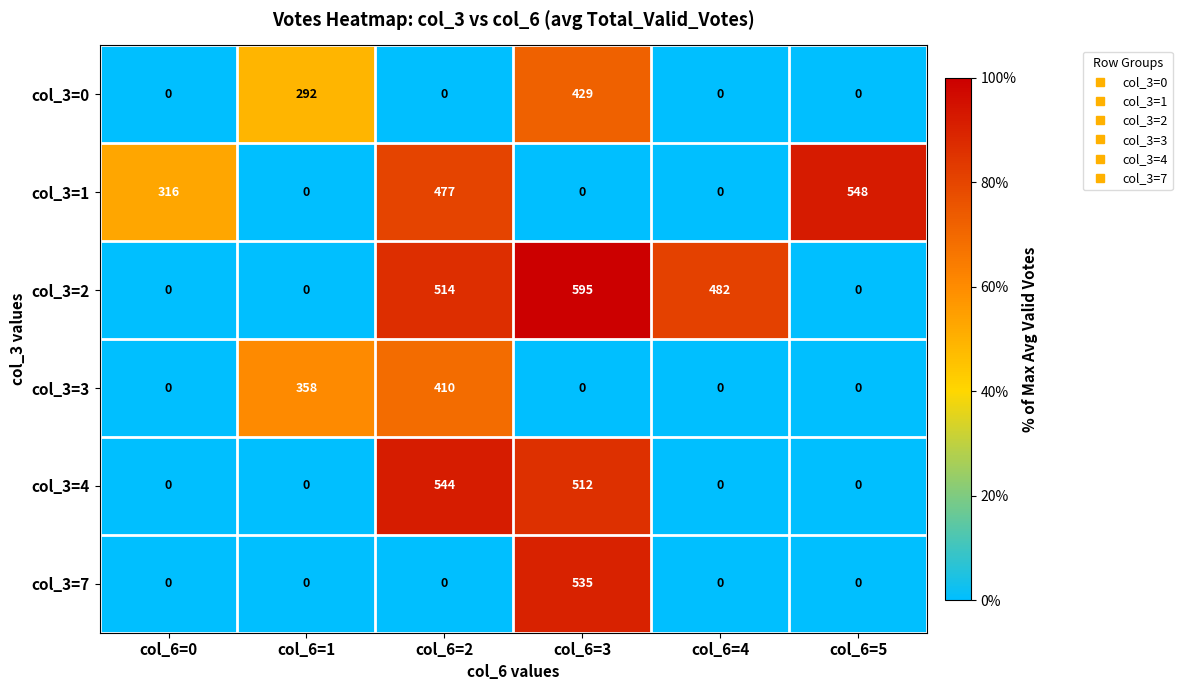

Count the number of data series in this chart.

6